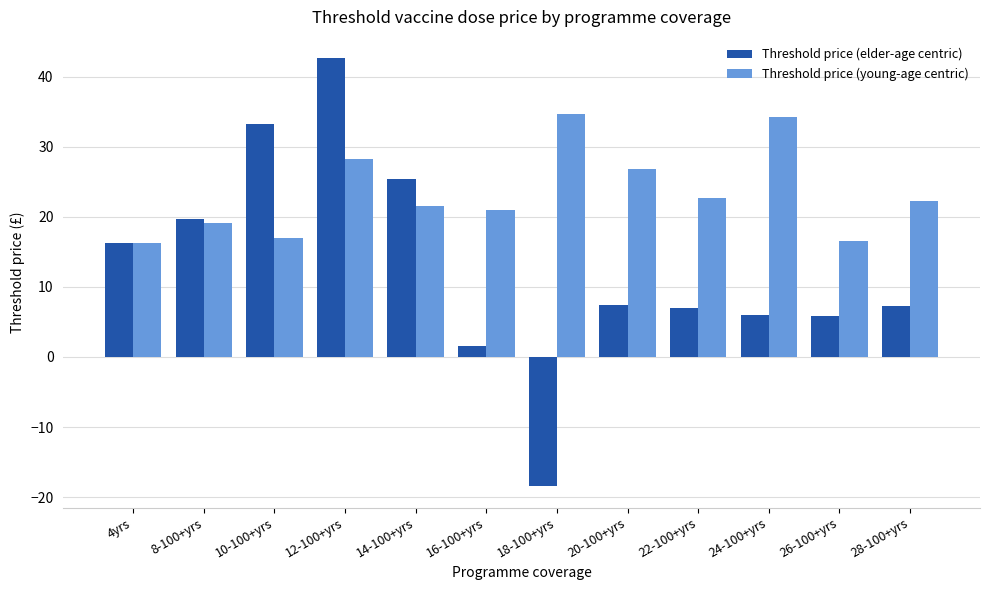

List the series in order of their peak value, highest first.

Threshold price (elder-age centric), Threshold price (young-age centric)